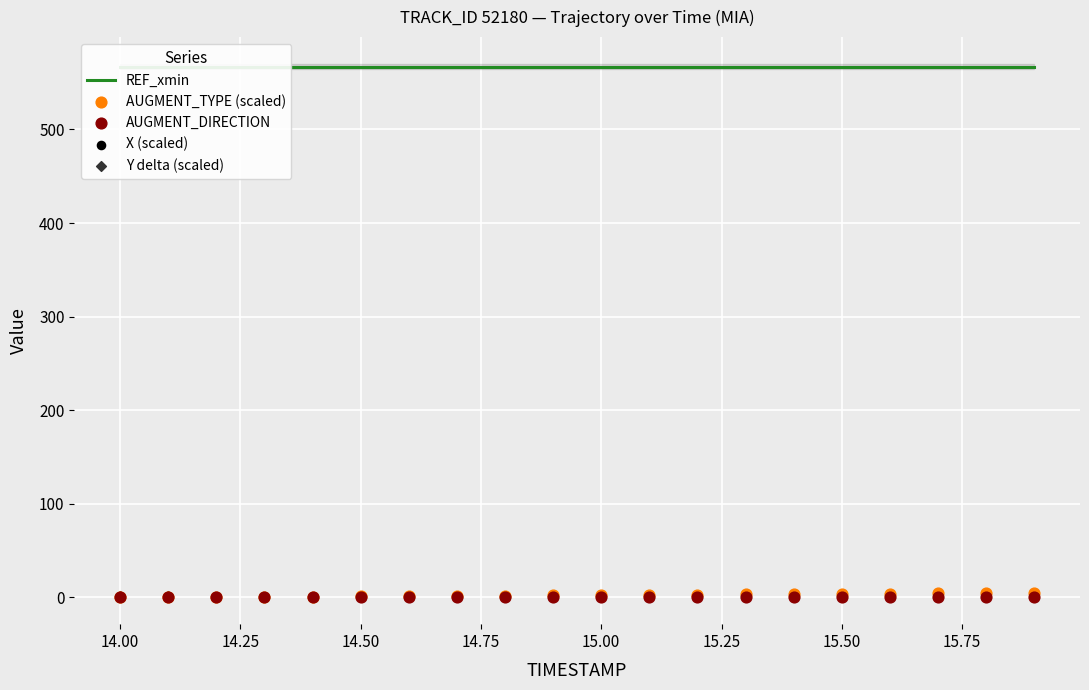

Which series contains the lowest Y value?

AUGMENT_TYPE (scaled)